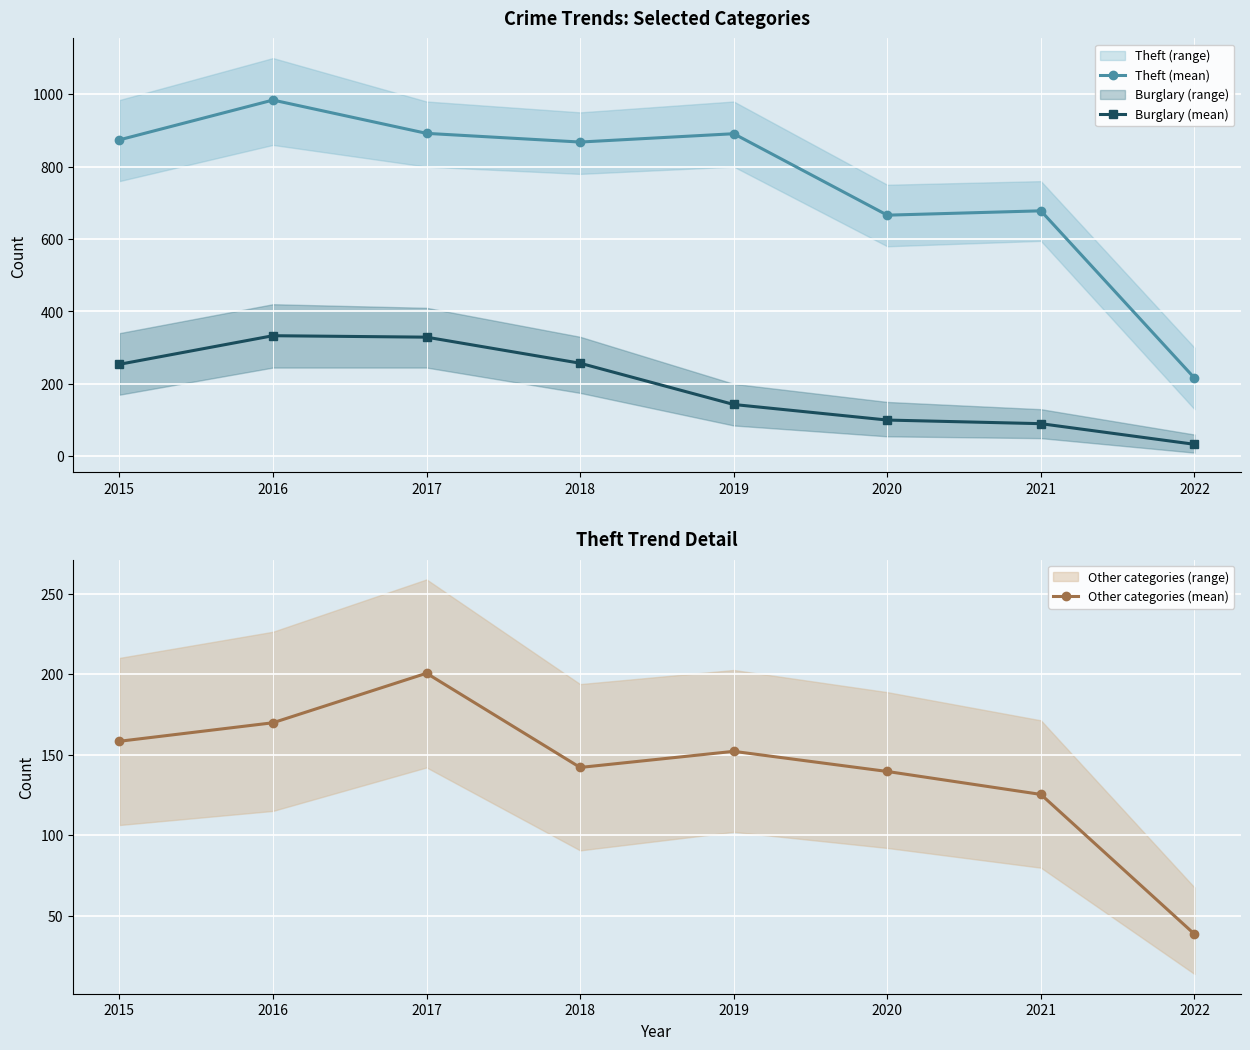

At which category is the sum across all series the highest?

2016